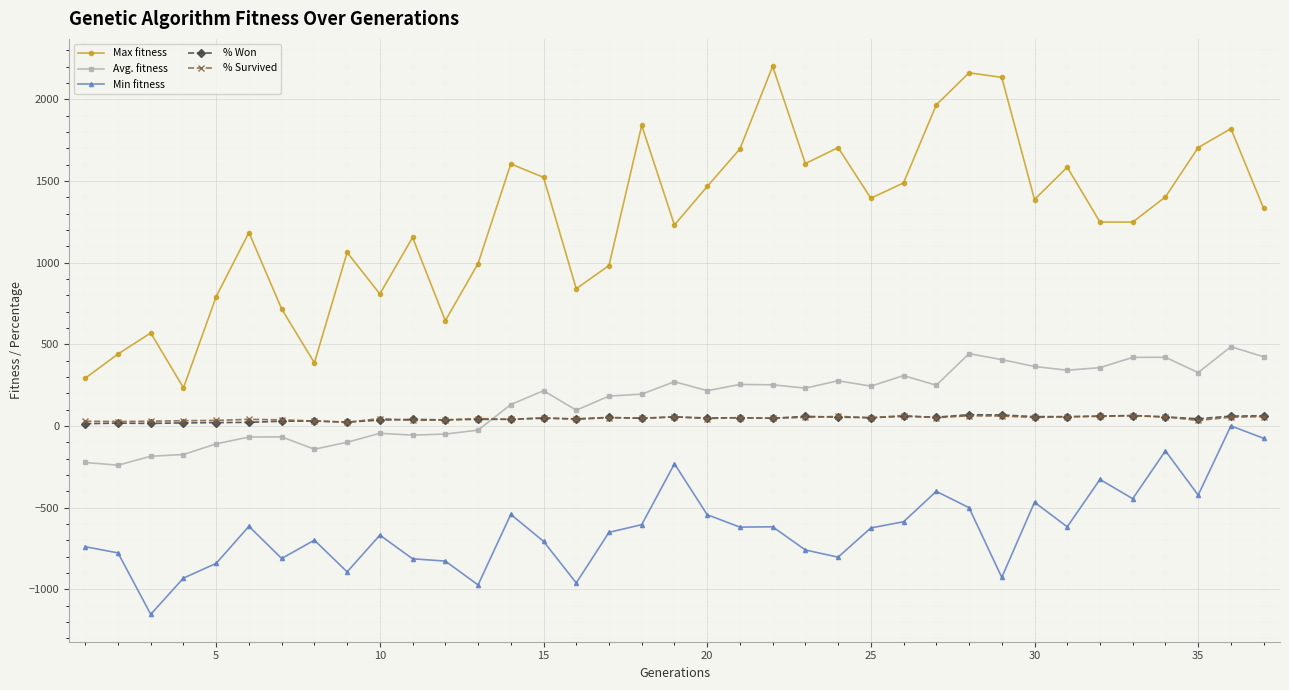

Count the number of categories in the chart.

37